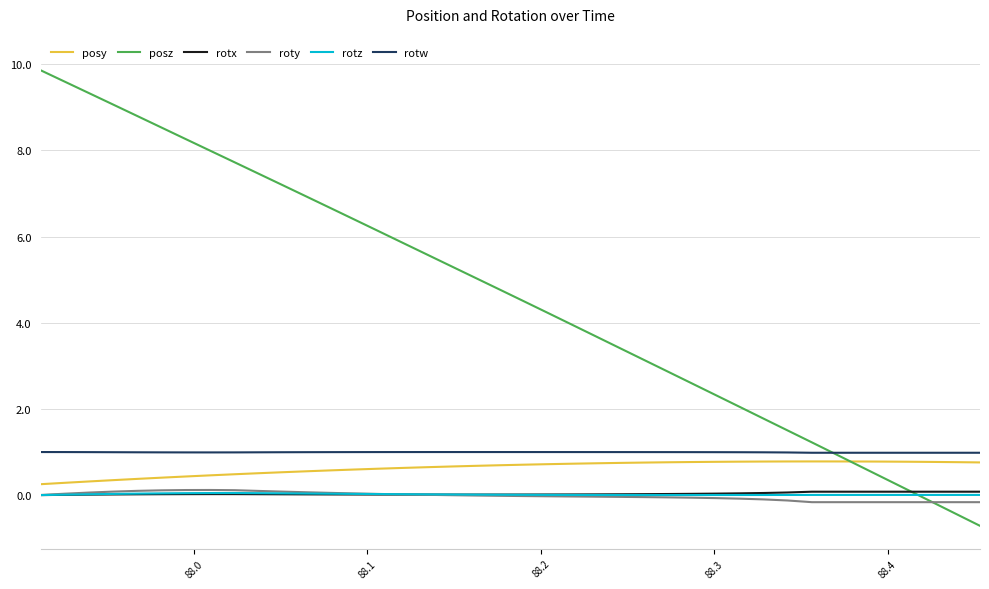

Which series has the widest spread of values?

posz